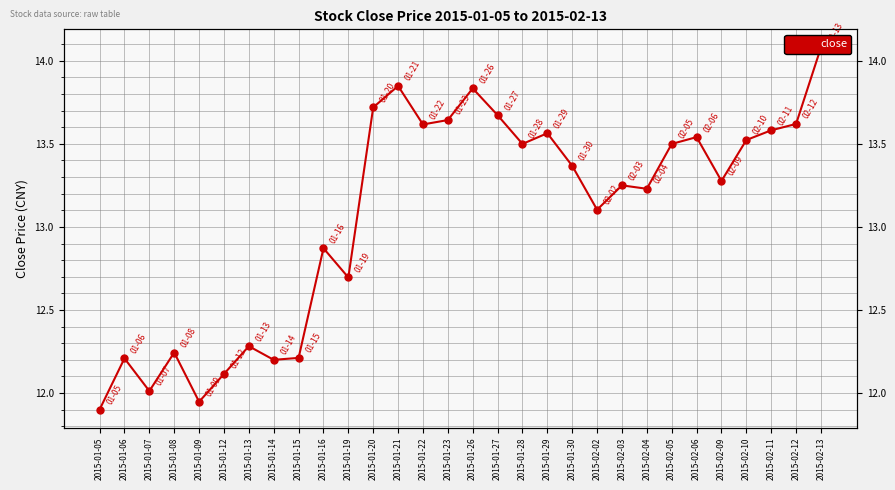

Is it true that the value at 2015-01-29 is 13.6?

True